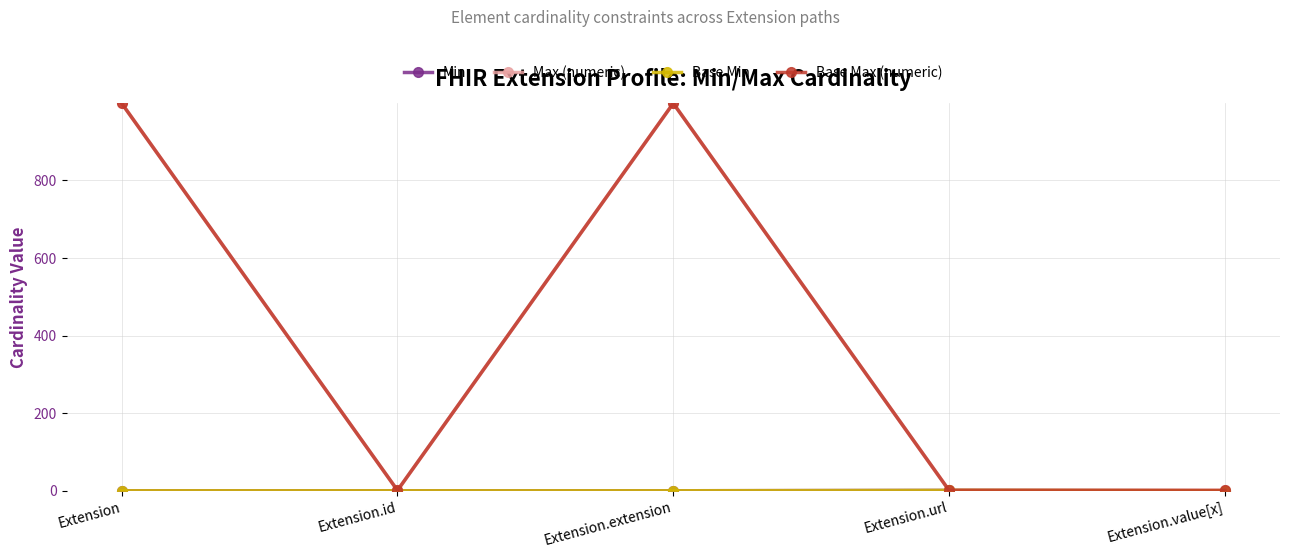

List the series in order of their peak value, highest first.

Max (numeric), Base Max (numeric), Min, Base Min